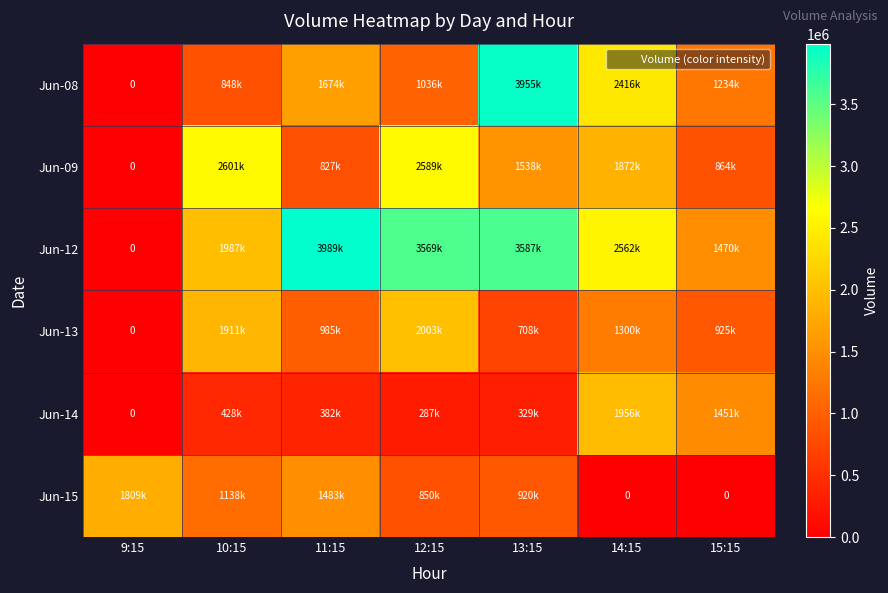

What is the difference between the Jun-09 values at 10:15 and 11:15?

1773927